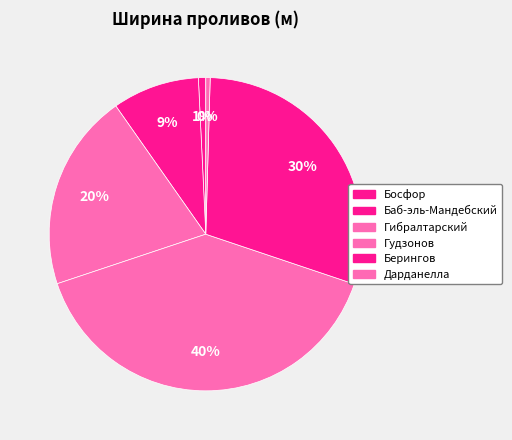

How many slices are in this pie chart?

6